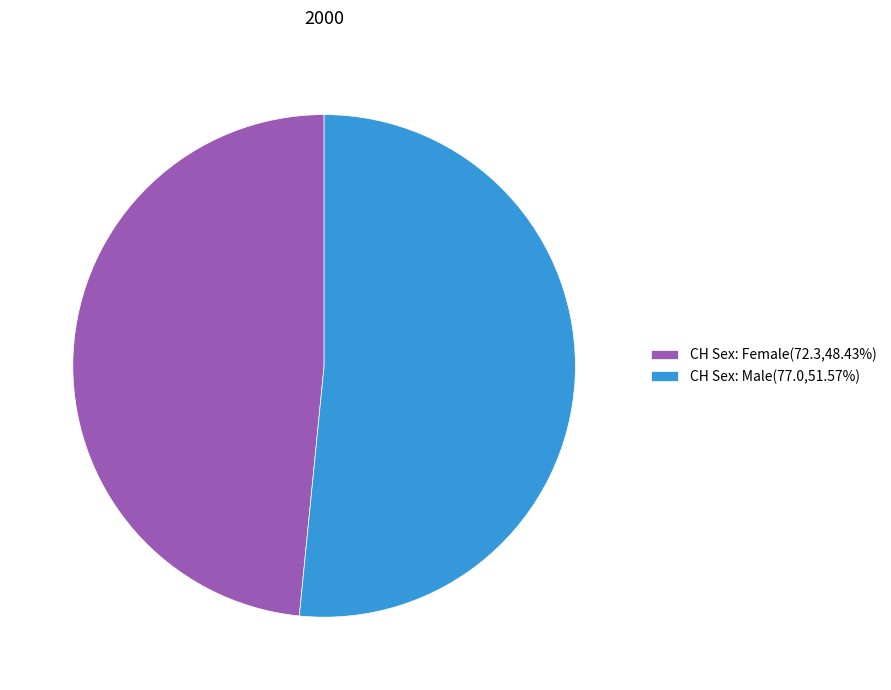

What is the largest slice in the pie chart?

CH Sex: Male